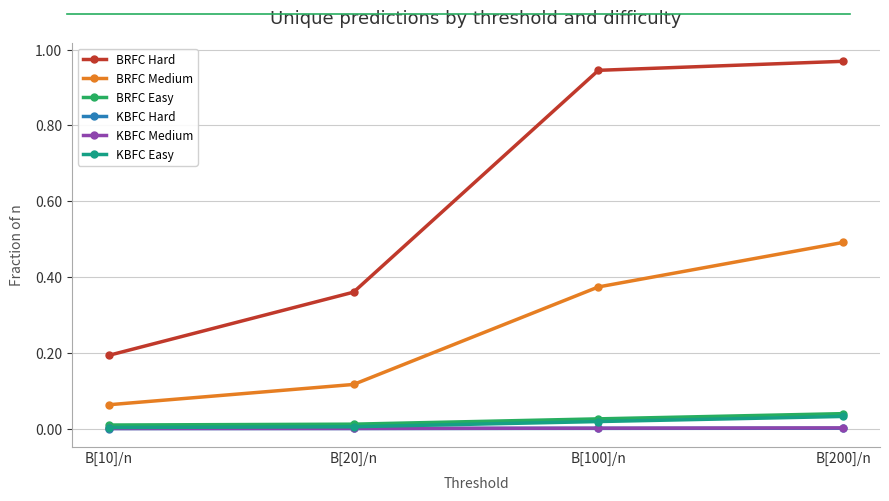

Which series changed the most between B[10]/n and B[200]/n?

BRFC Hard